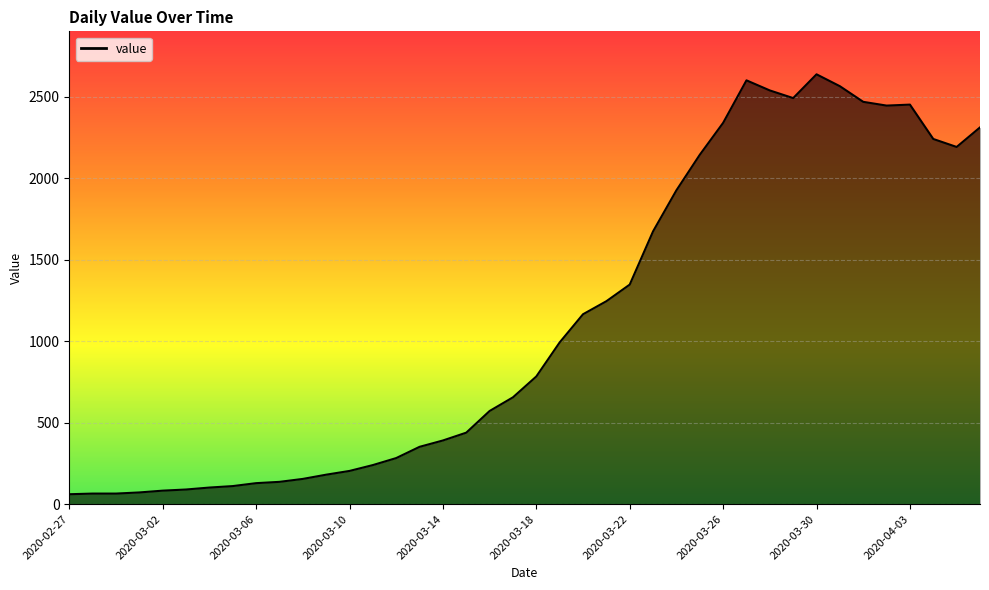

How many lines are shown in the chart?

1